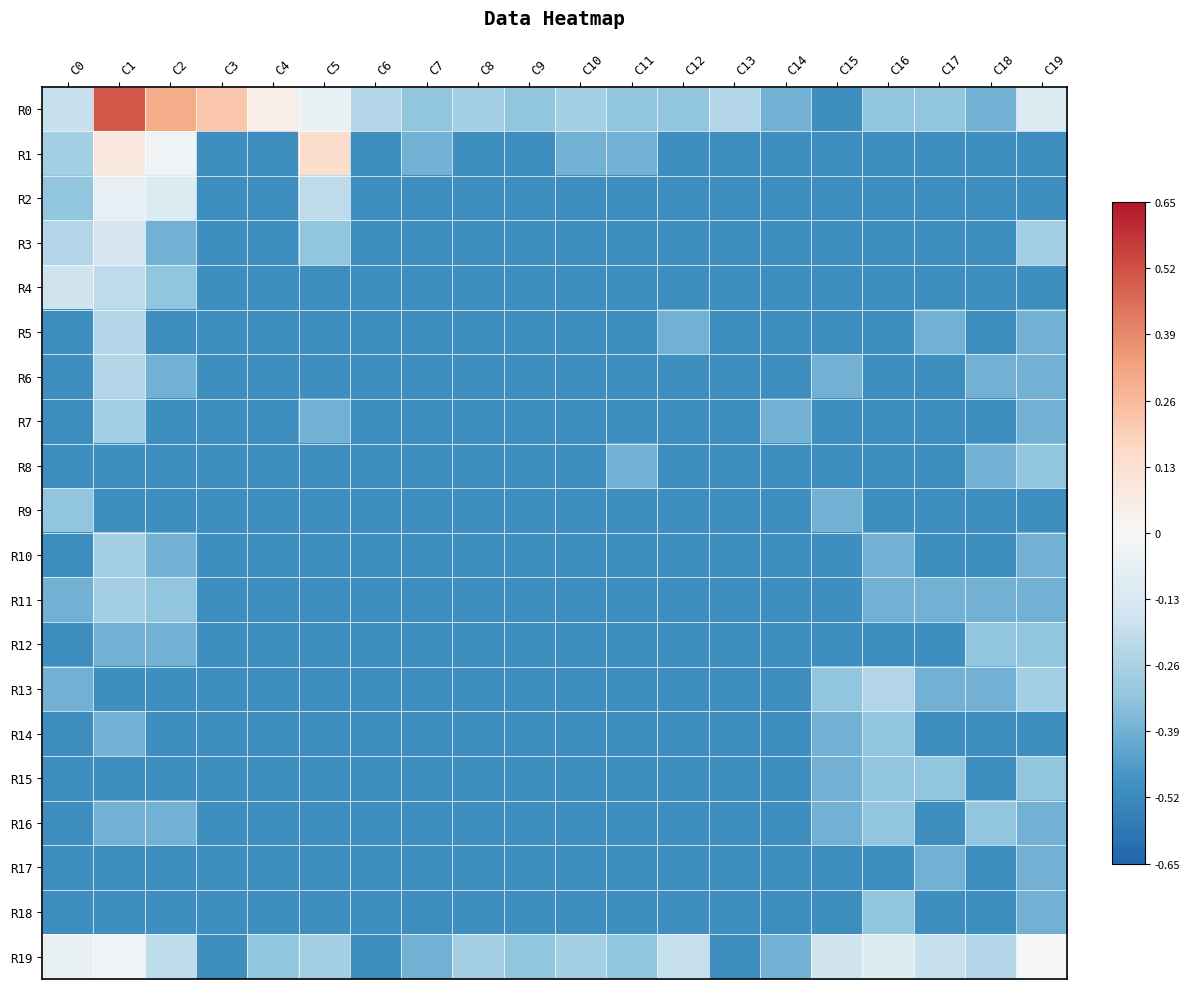

Which category has the highest value across all series?

C1